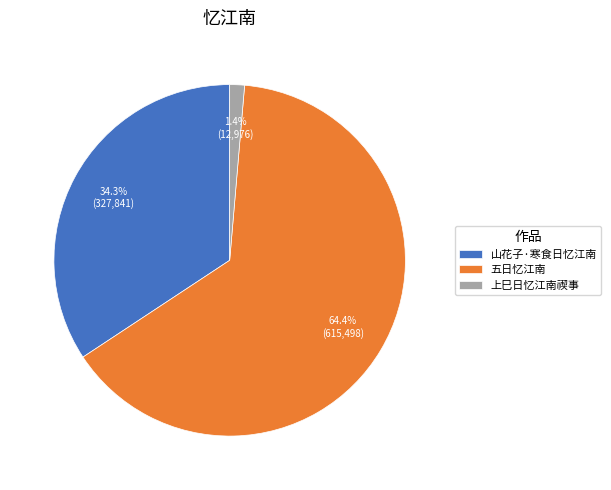

Is it true that 上巳日忆江南禊事 is 1% of the pie?

True